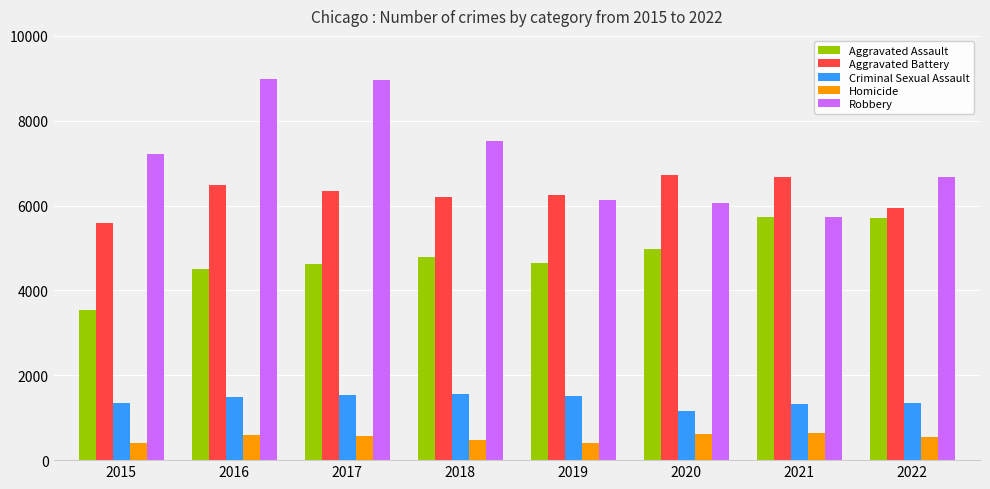

At how many categories does at least one series exceed 2183?

8